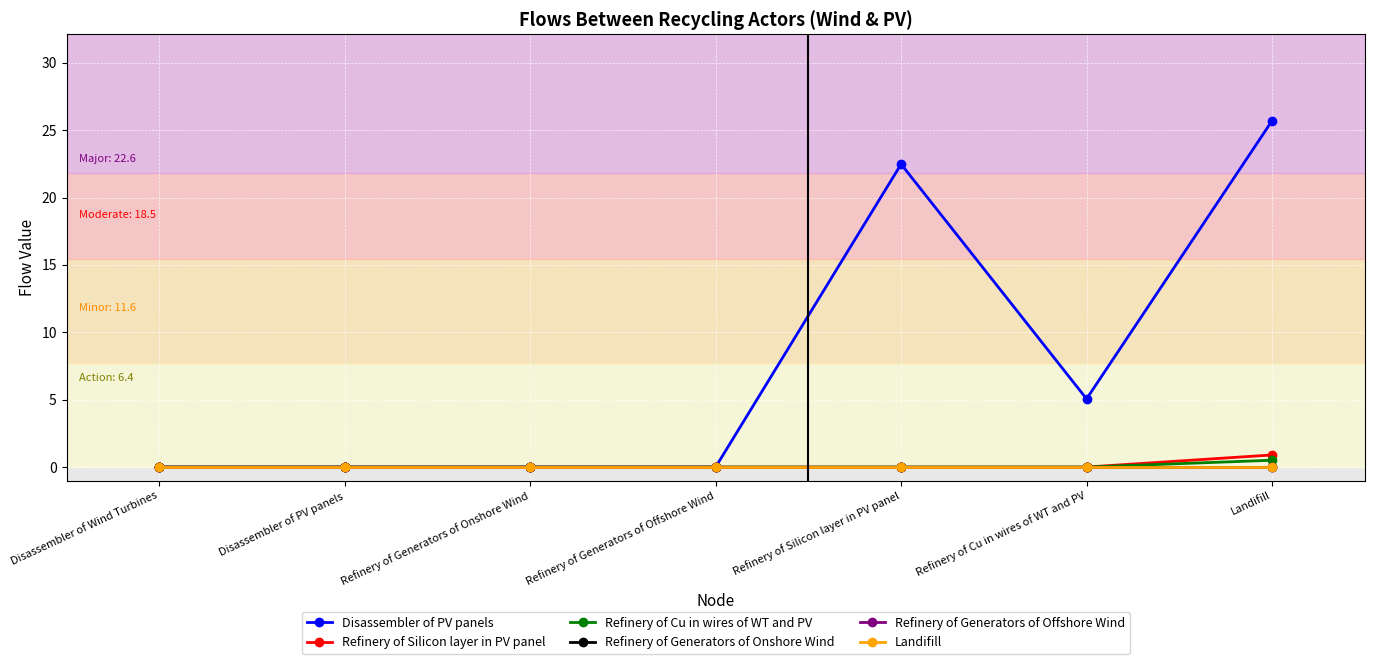

The value of Disassembler of PV panels at Refinery of Generators of Offshore Wind is 0.0. True or false?

True